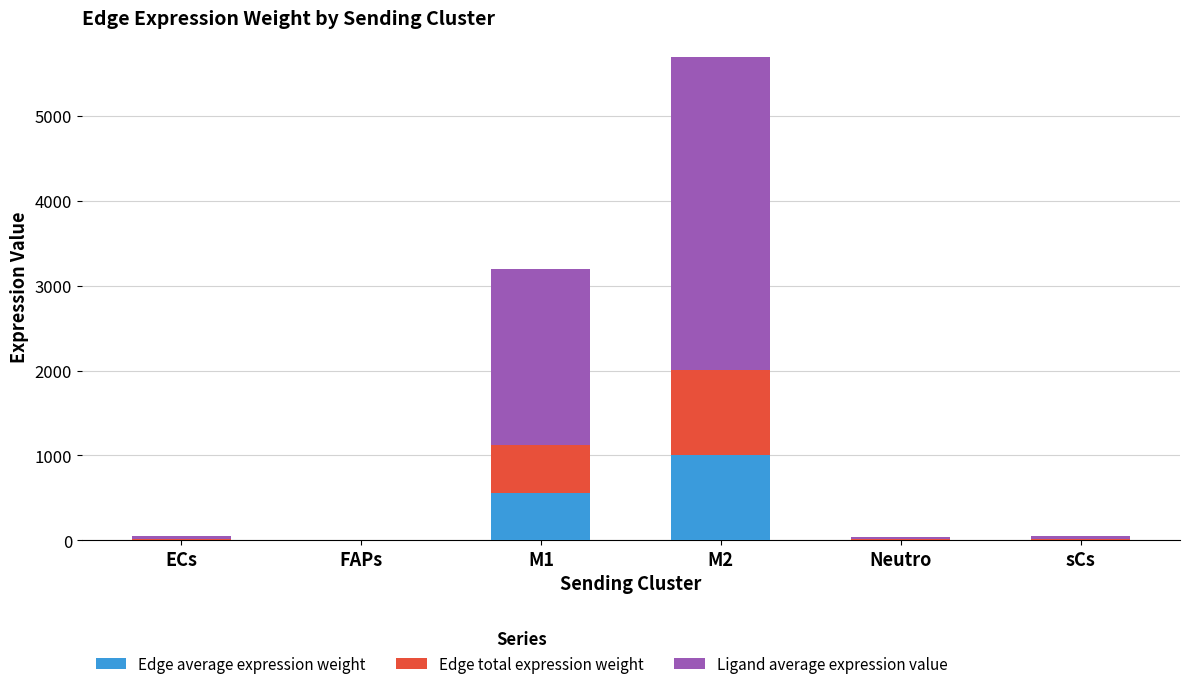

Is it true that Edge average expression weight equals 1002.3 at M2?

True